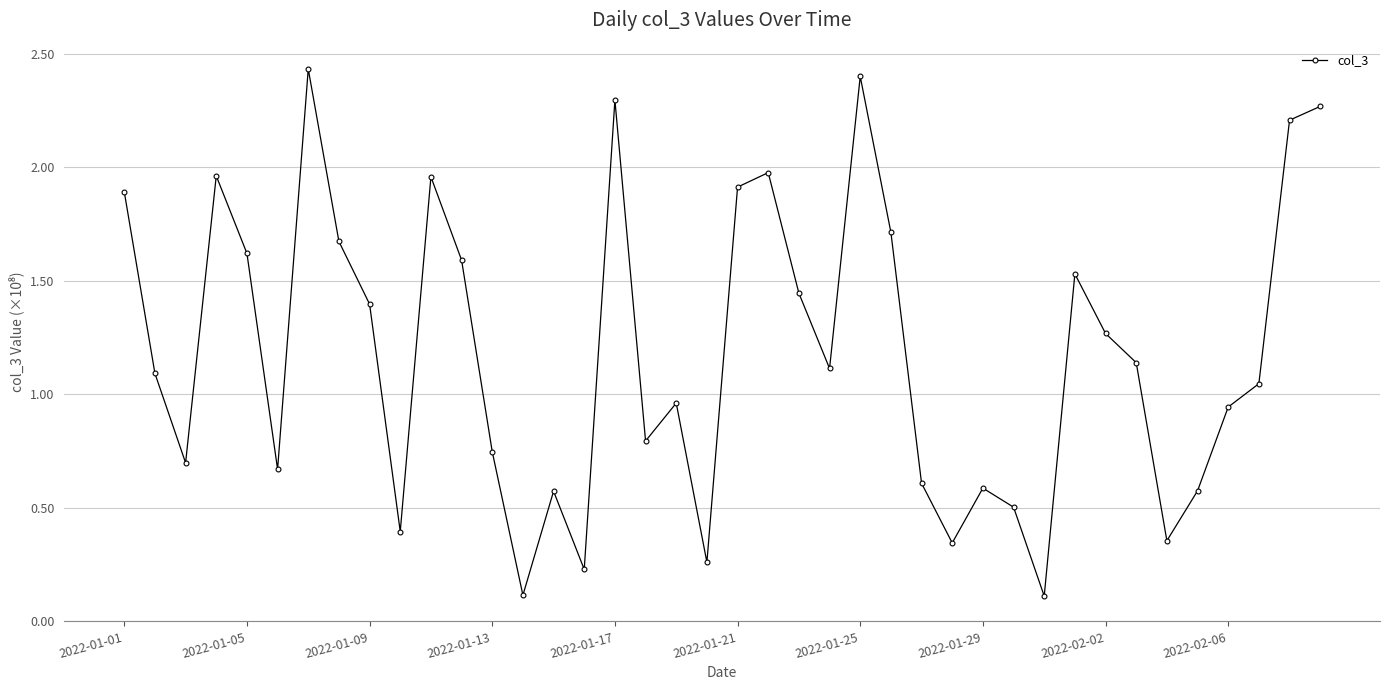

True or false: the data has more than 2 interior local peaks.

True